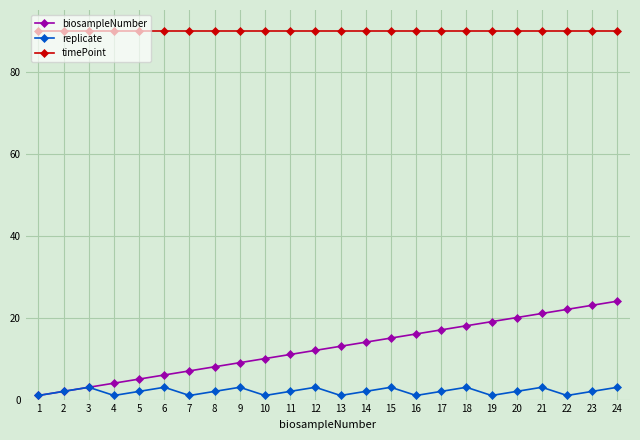

How many lines are shown in the chart?

3